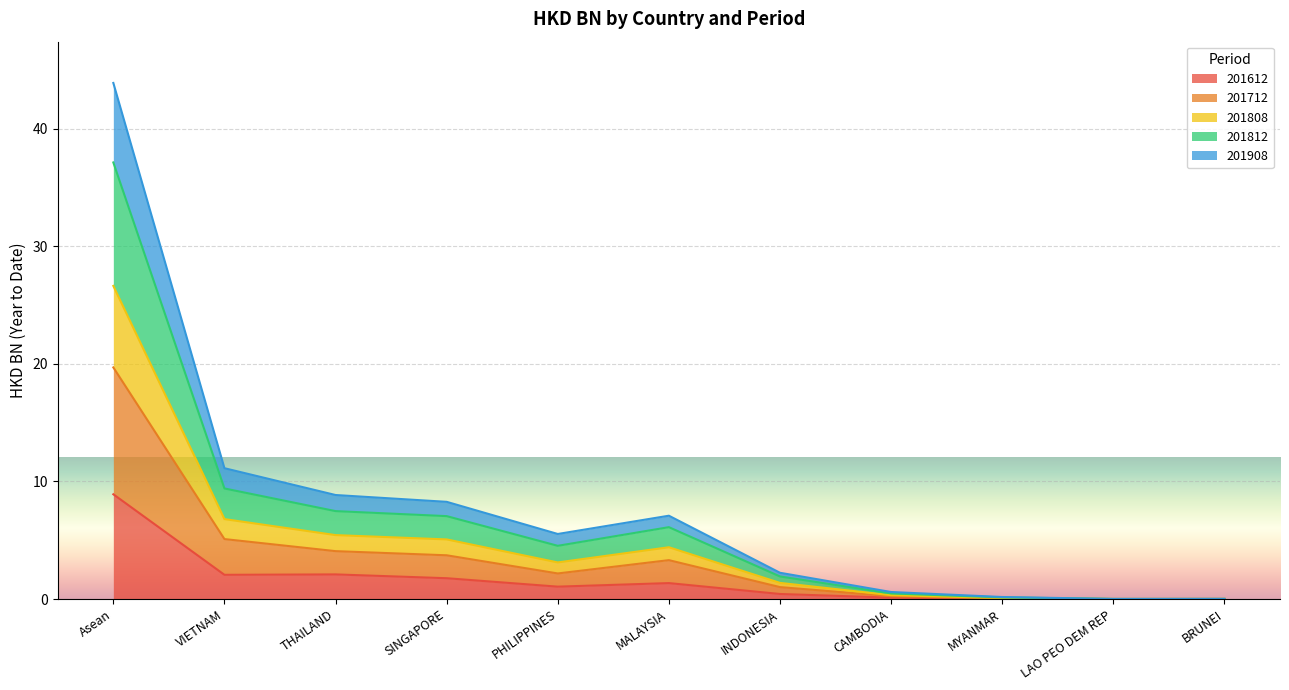

True or false: 201712 and 201808 cross at least once.

False